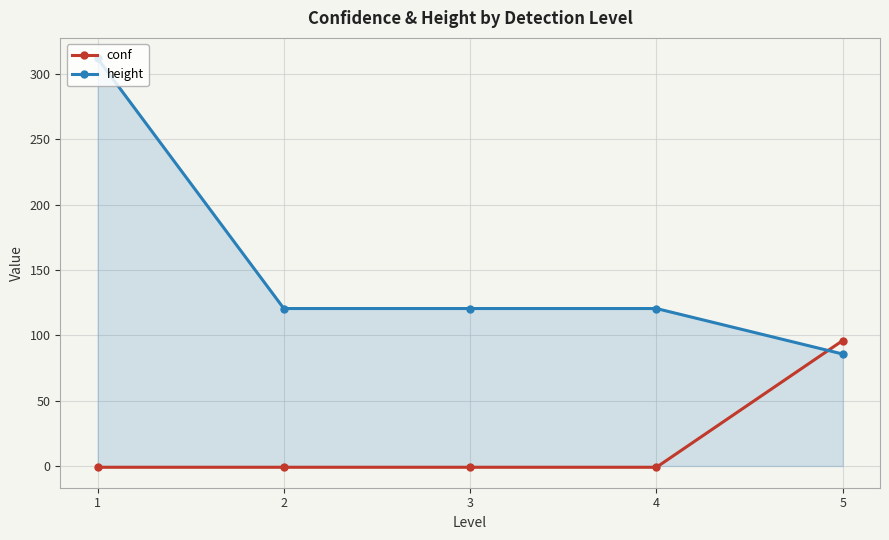

What is the total value across all series at 1?

311.0